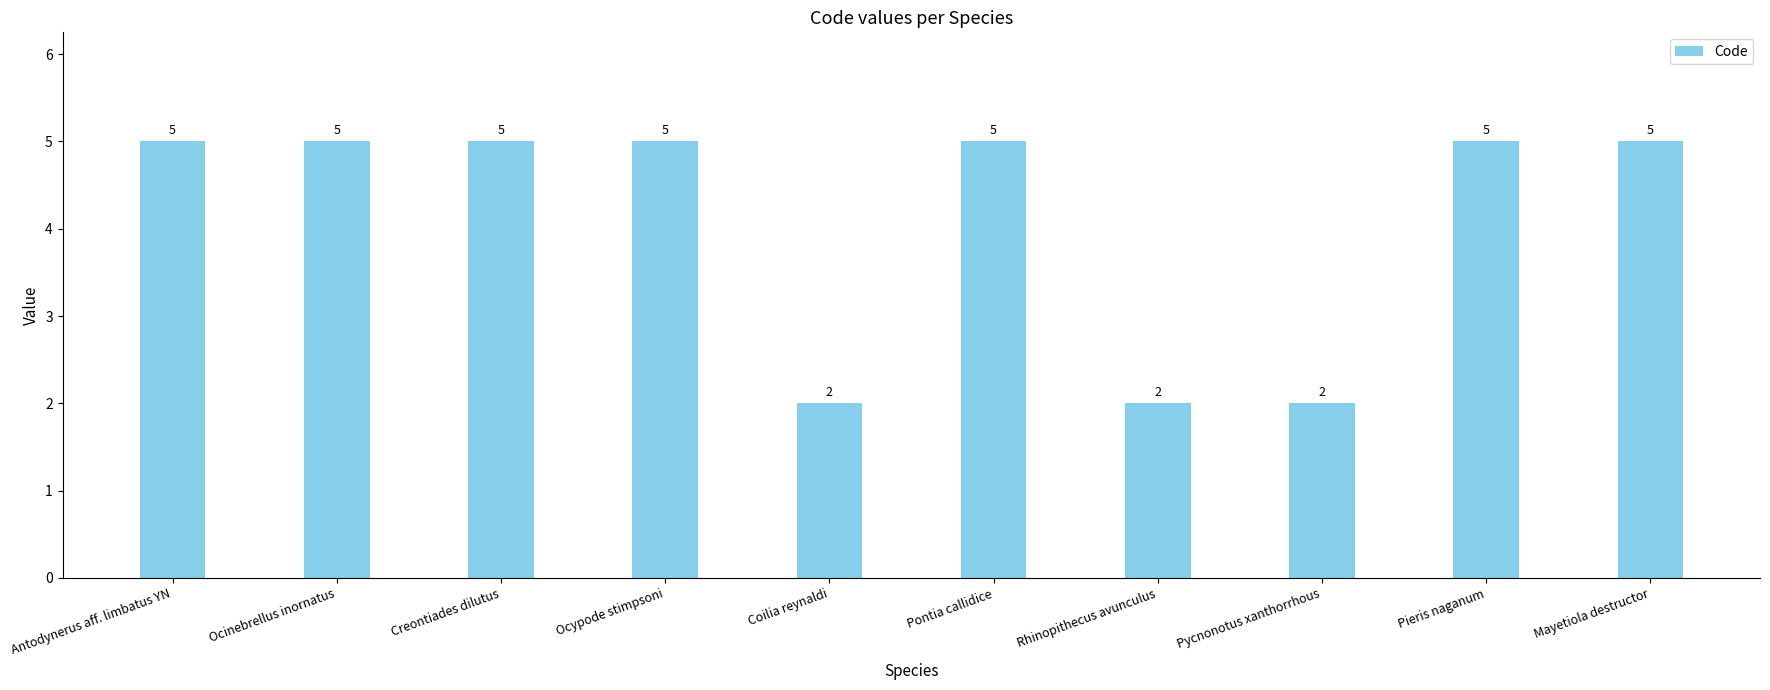

What is the average value?

4